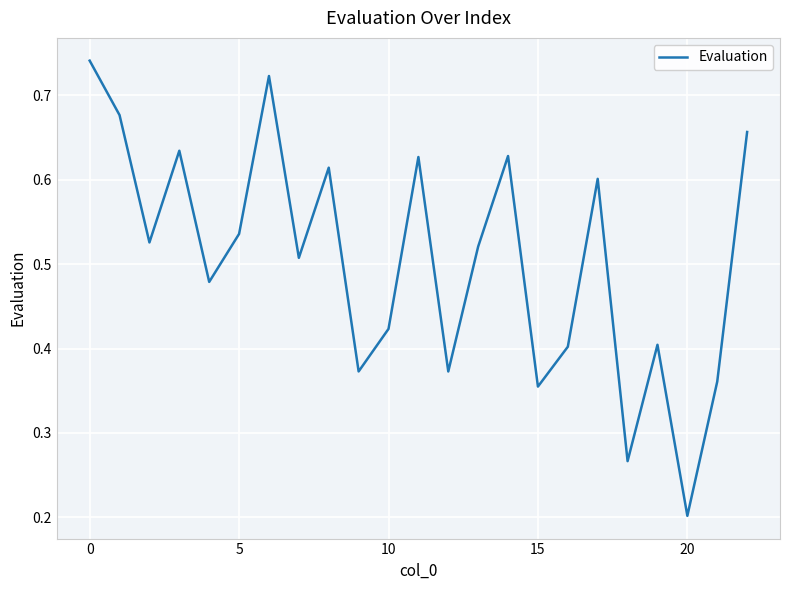

Does the chart have visible grid lines?

Yes